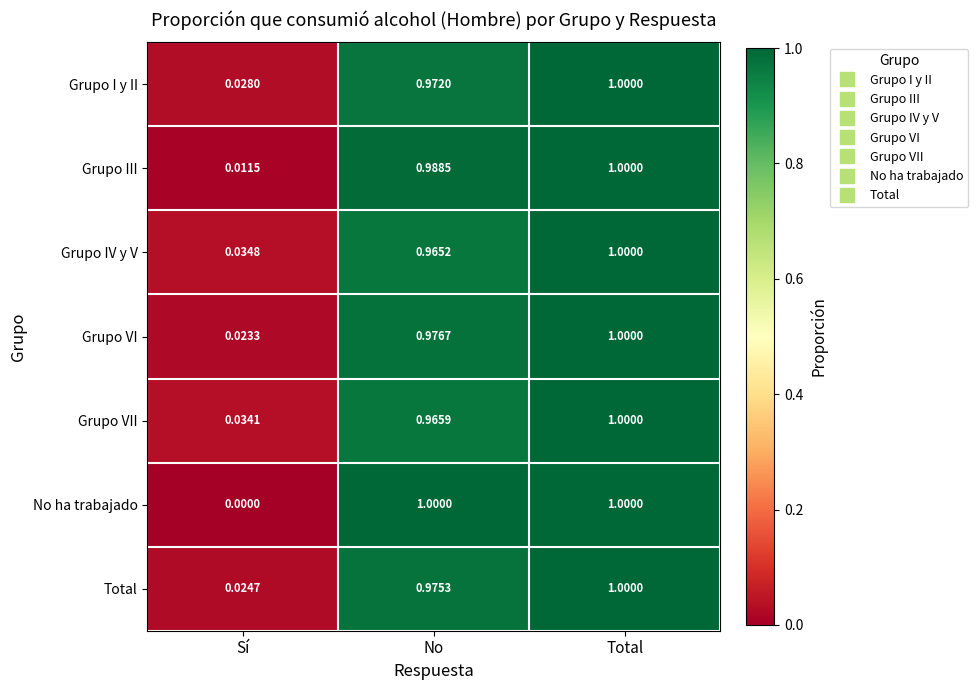

Rank the categories by Grupo VI value from lowest to highest.

Sí, No, Total